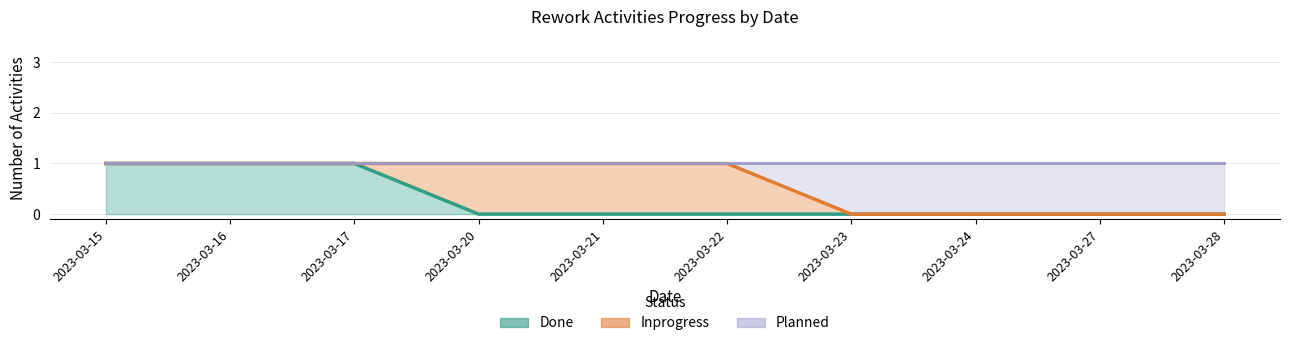

At which category is the sum across all series the highest?

2023-03-15